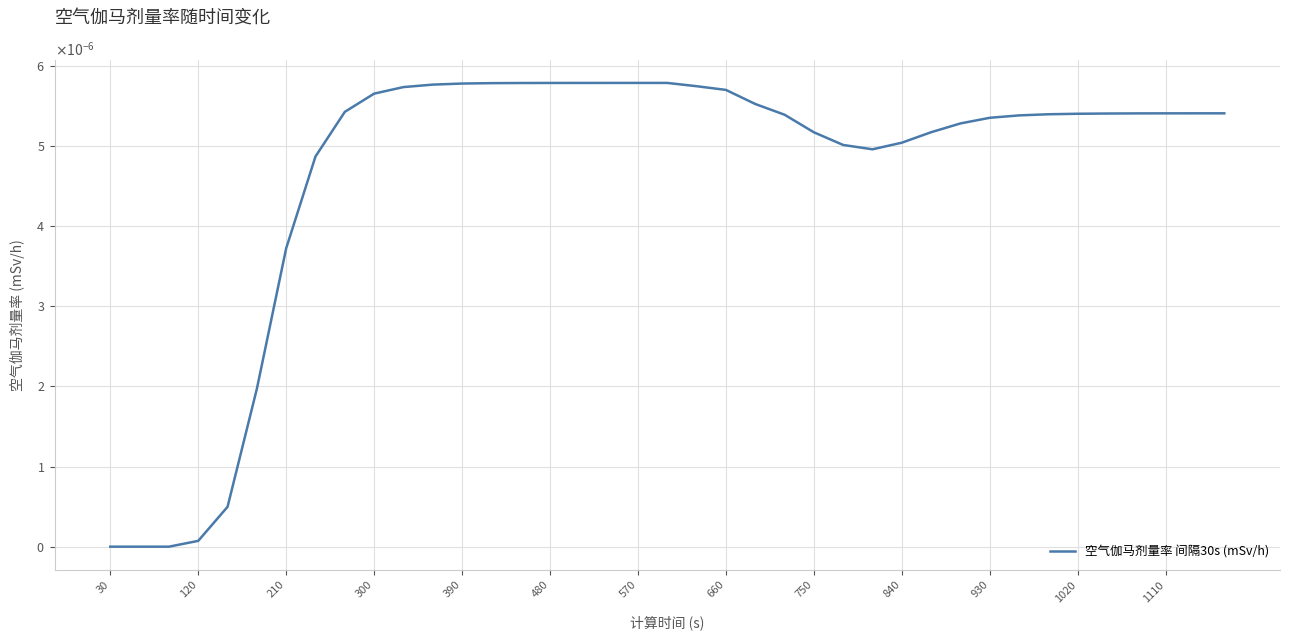

Does the chart have visible grid lines?

Yes